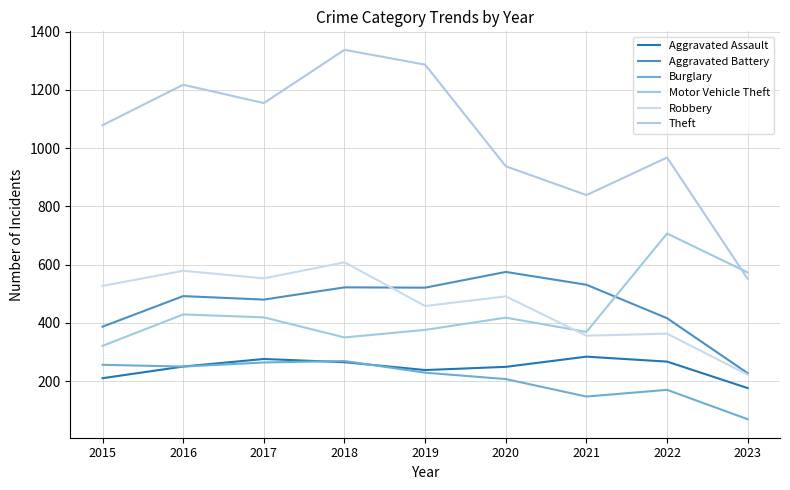

How many intersections are there between Motor Vehicle Theft and Aggravated Battery?

1